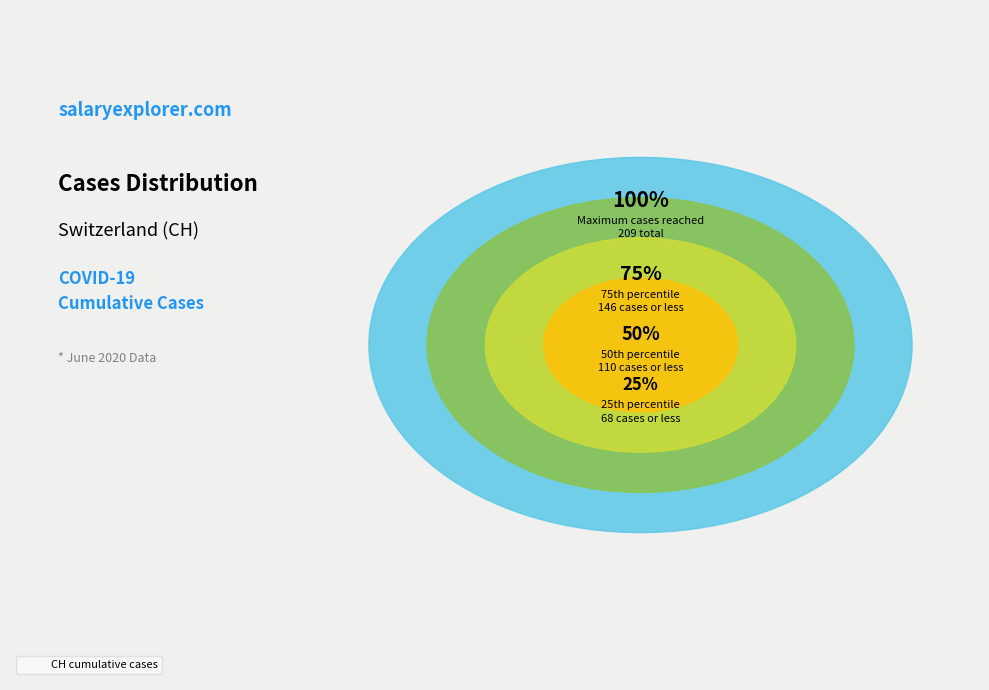

Does 2020-06-12 represent more than half of the total?

No